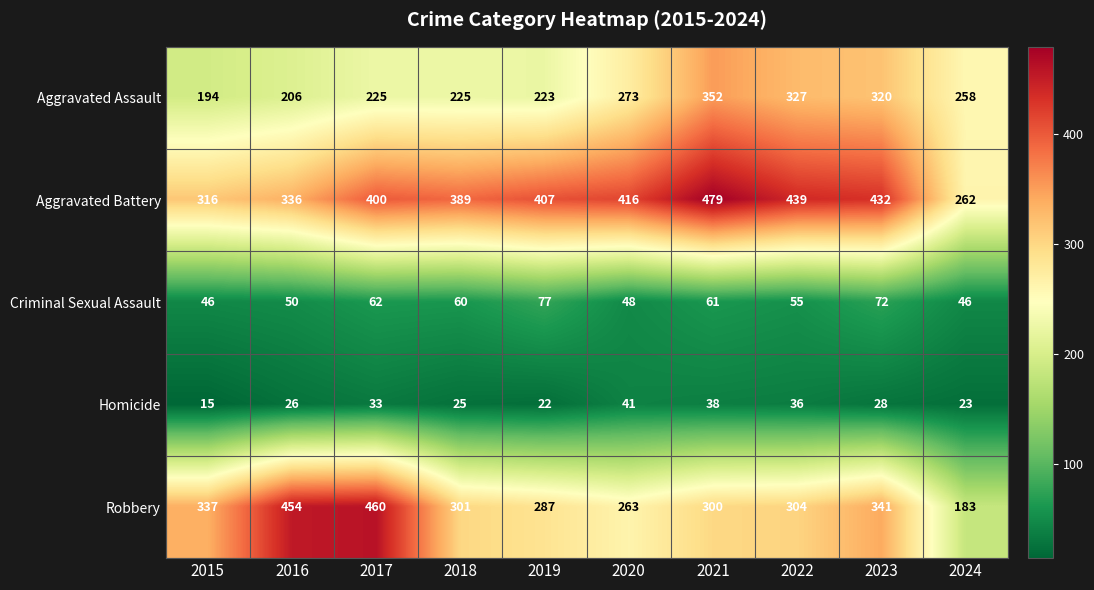

True or false: Criminal Sexual Assault has a value of 61 at 2021.

True